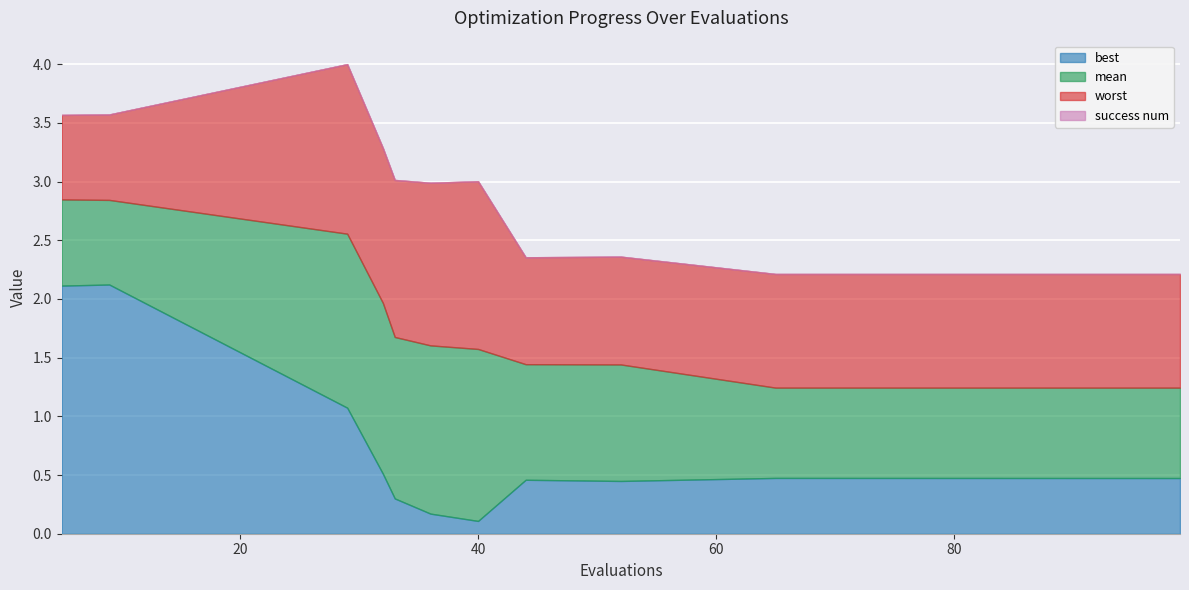

The best series shows 0.2 at 99. True or false?

False